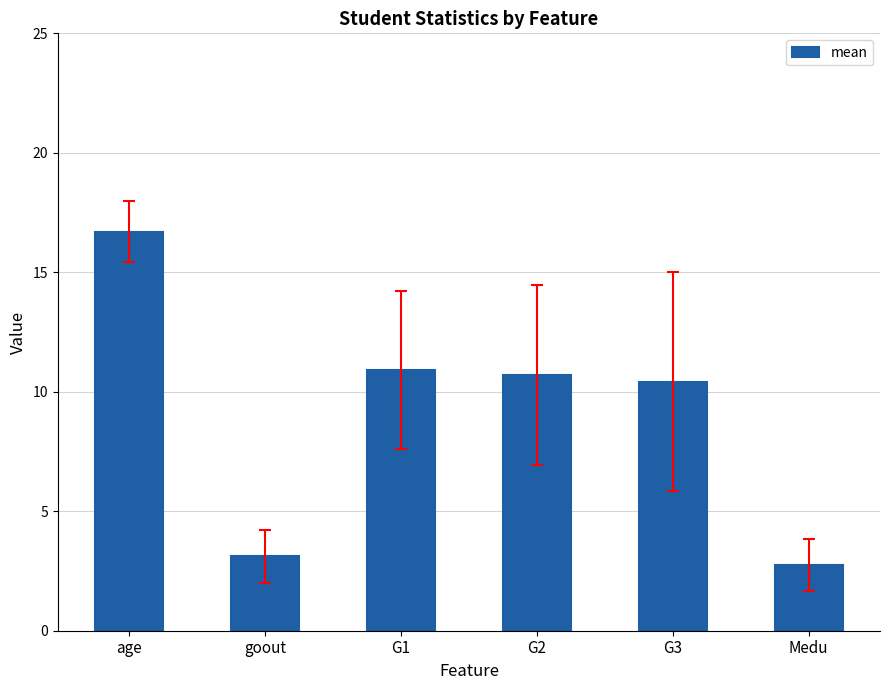

What is the smallest value displayed?

2.7